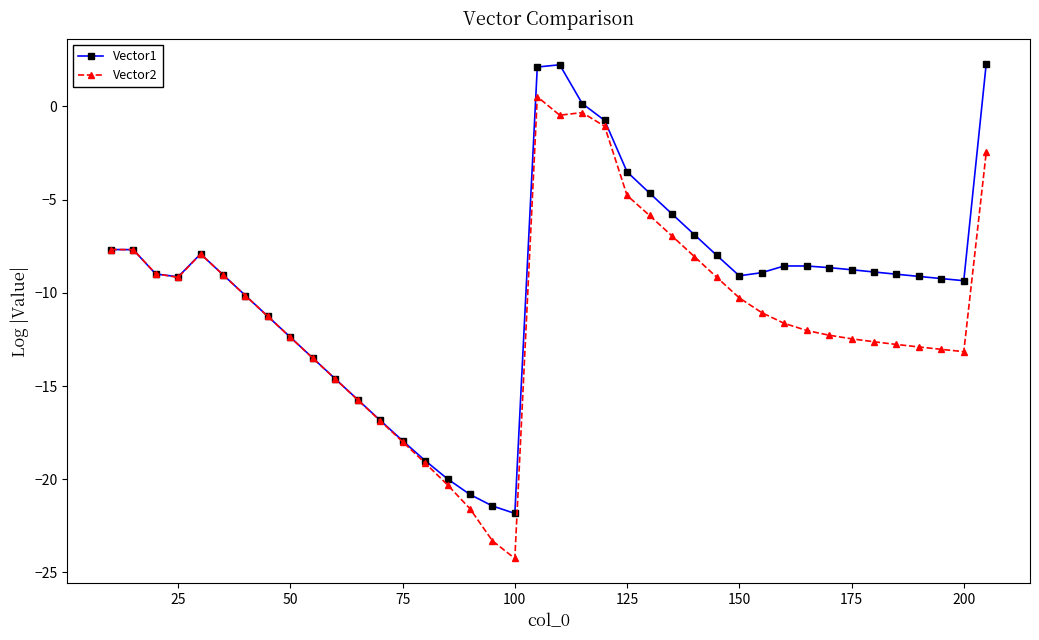

How many intersections are there between Vector1 and Vector2?

1